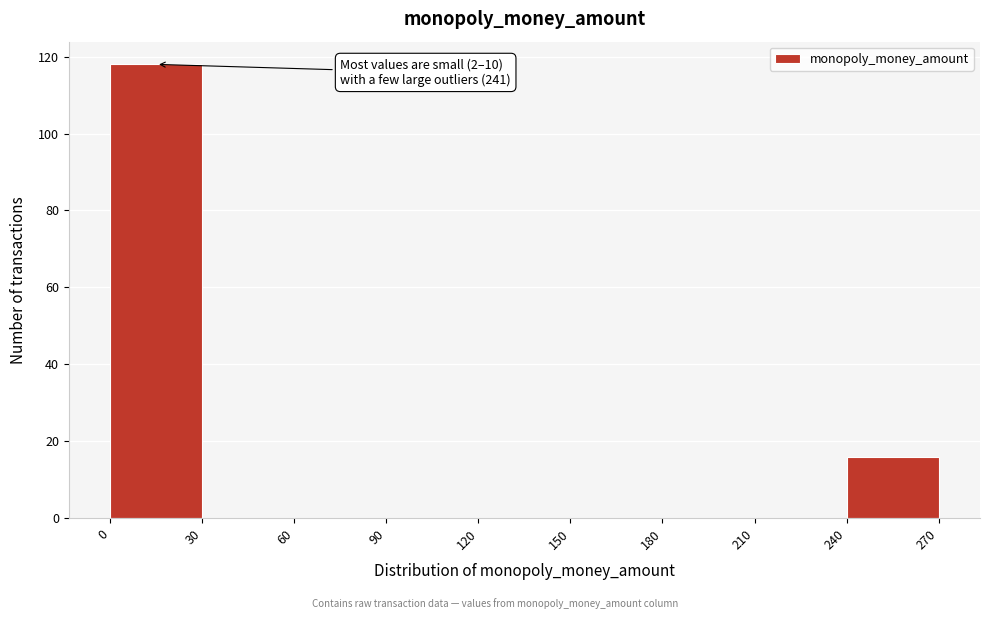

Which range on the x-axis has the tallest bar?

0 to 30